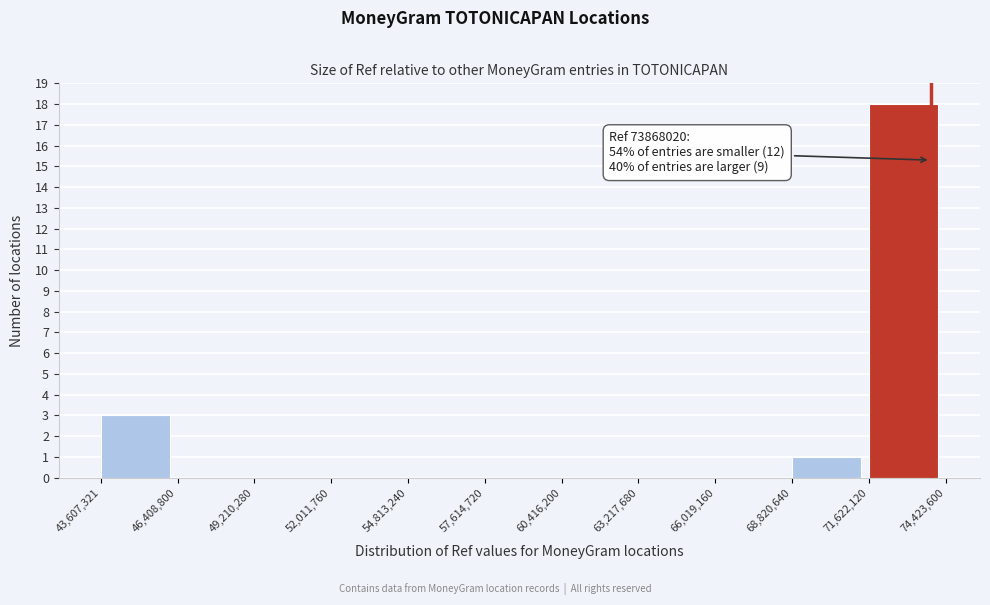

Over which range of the x-axis is the bar tallest?

71,622,120 to 74,423,600